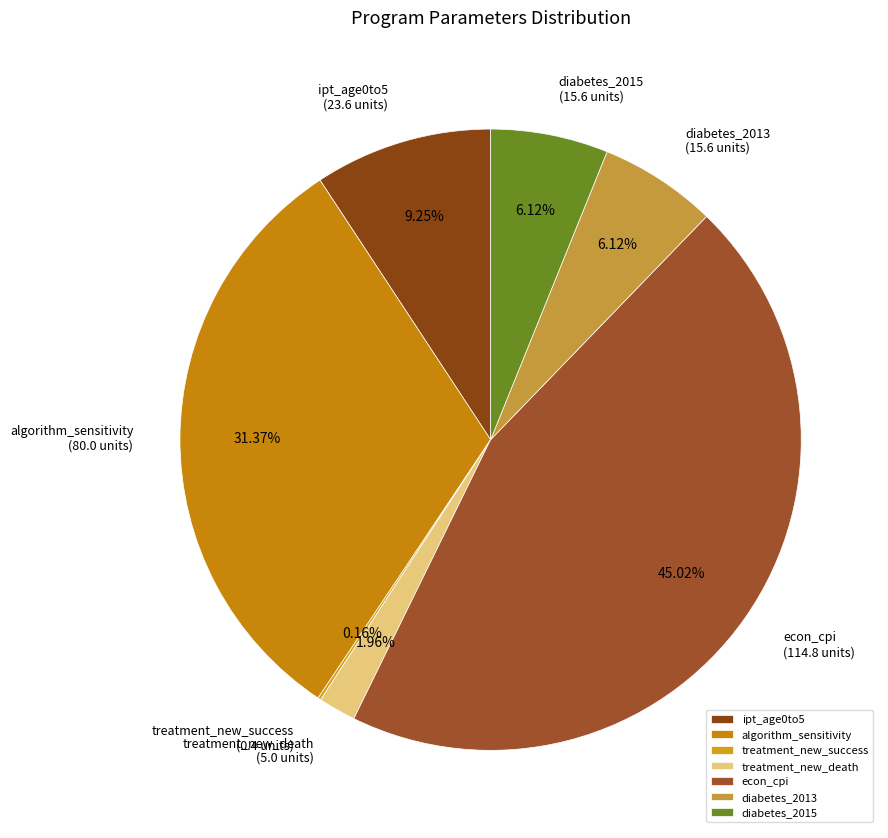

Which slice is the largest?

econ_cpi